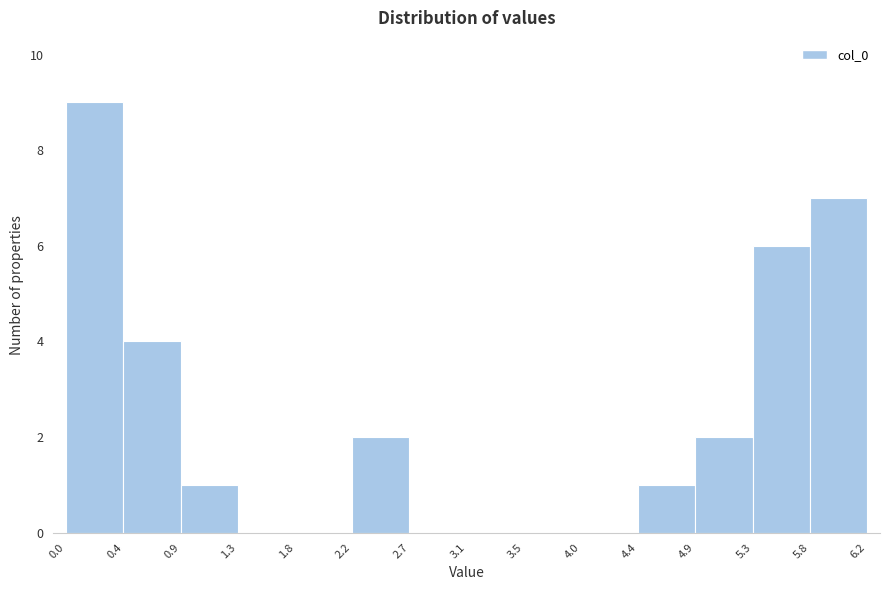

Which range on the x-axis has the tallest bar?

0.0 to 0.4